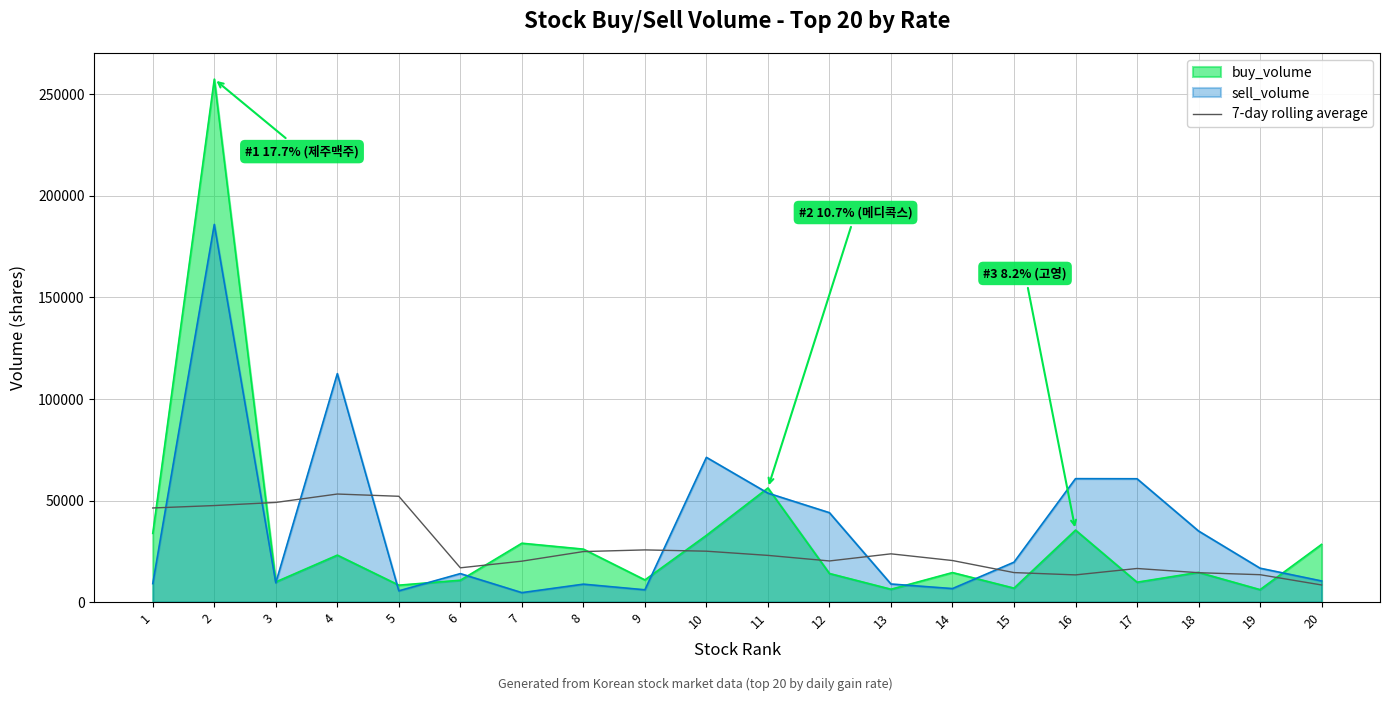

What is the approximate value at 4?

53206.0